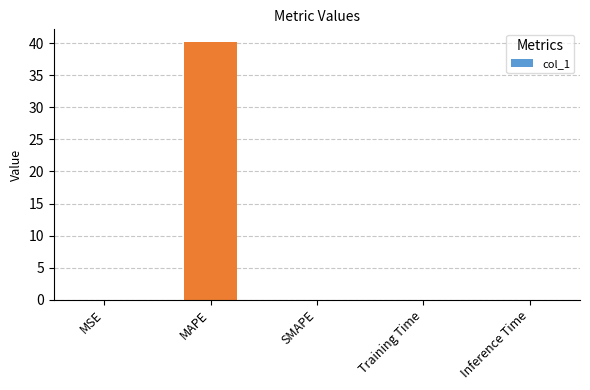

Which label corresponds to the largest value in the chart?

MAPE